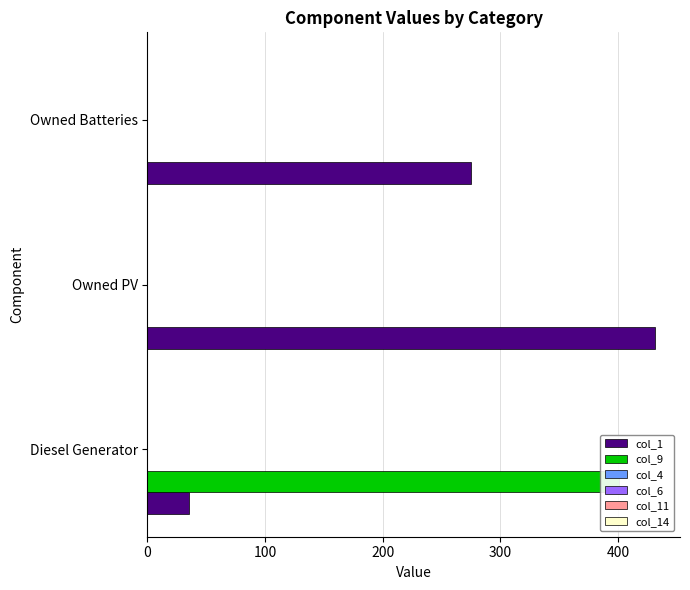

The value of col_9 at Diesel Generator is 401.0. True or false?

True